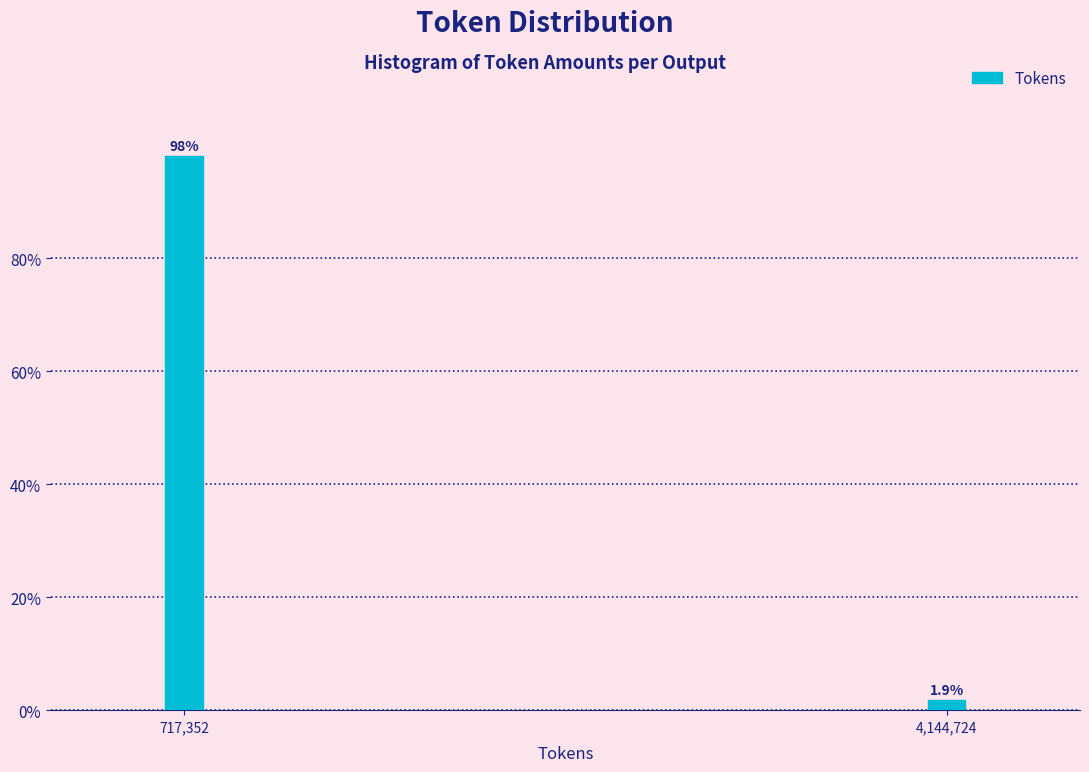

Reading left to right, what are all the values shown in this chart?

717,352=98.1	4,144,724=1.9